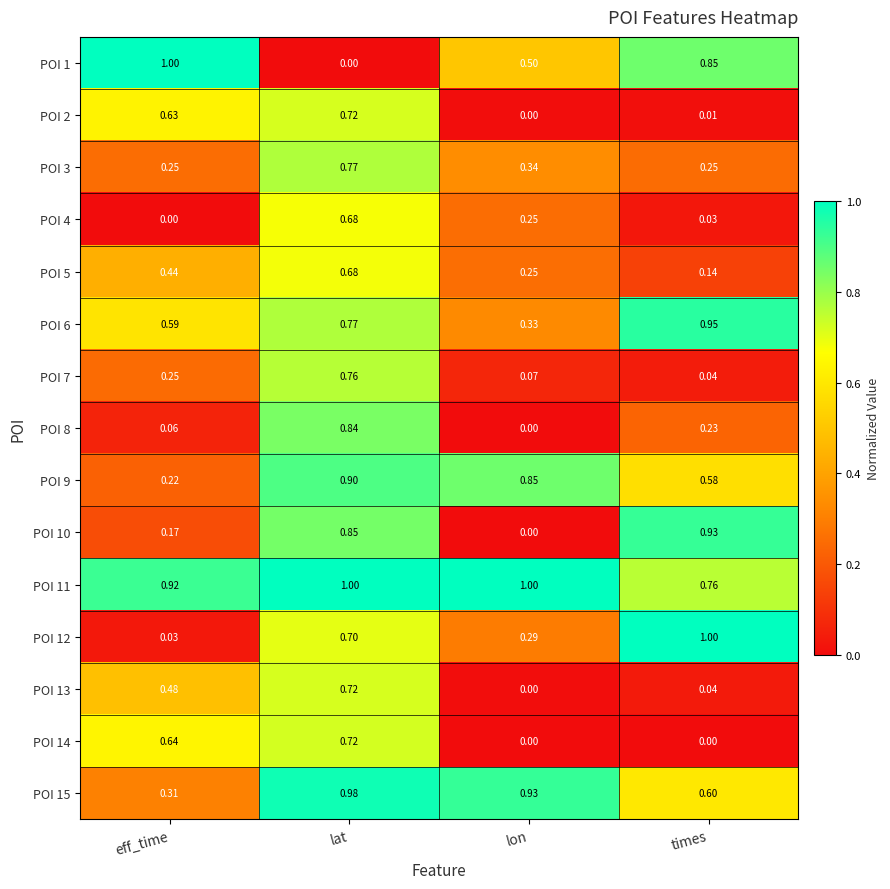

Is the value of POI 15 at eff_time greater than the value of POI 9 at lon?

No